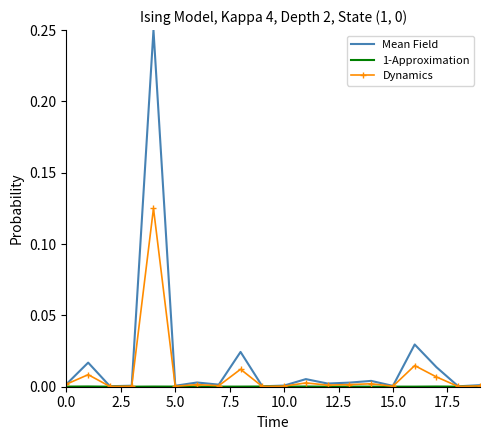

Which series has the widest spread of values?

Mean Field